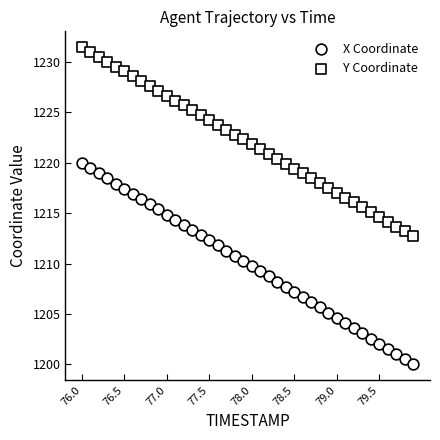

Count the number of points in this scatter plot.

80